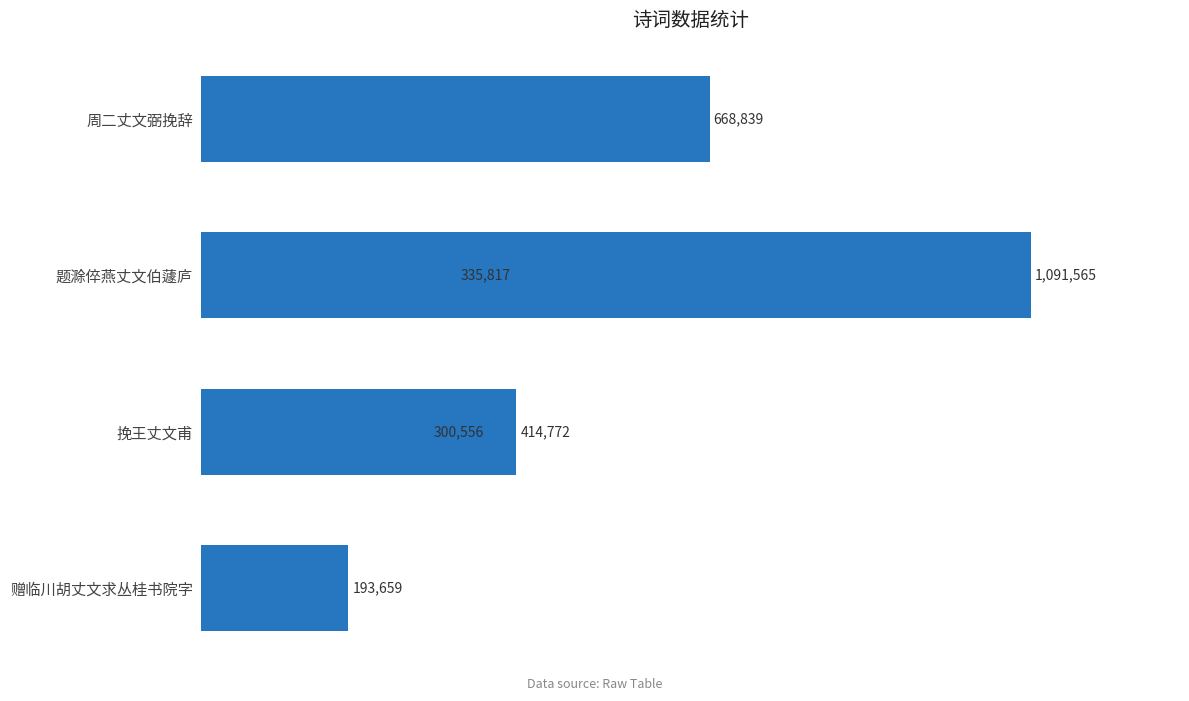

What is the sum of all values?

3005208